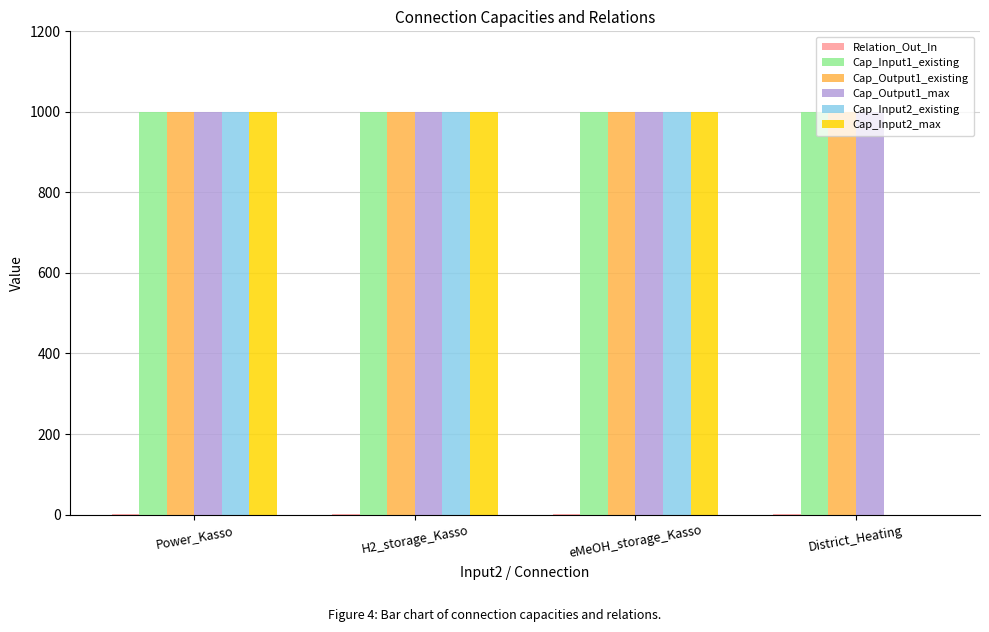

Is it true that Cap_Output1_max equals 567.9 at eMeOH_storage_Kasso?

False